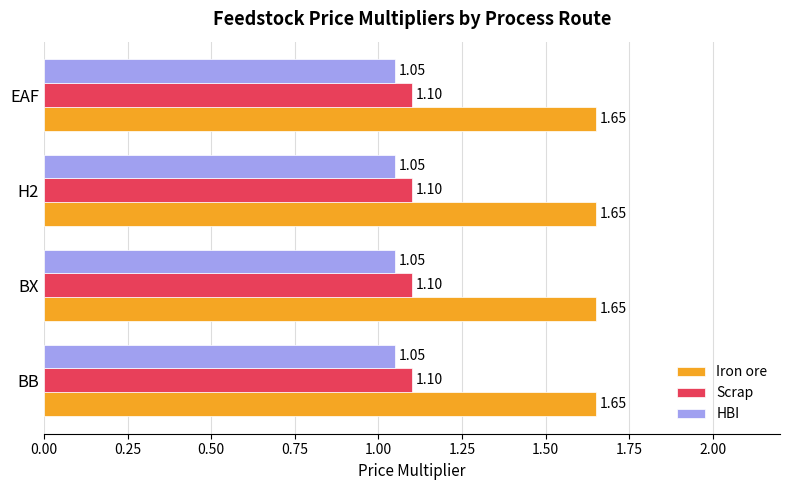

Rank the series by their maximum value, from lowest to highest.

HBI, Scrap, Iron ore